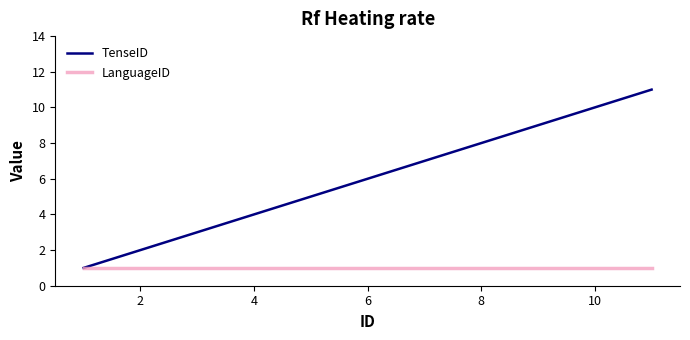

True or false: TenseID has more than 1 interior local peaks.

False